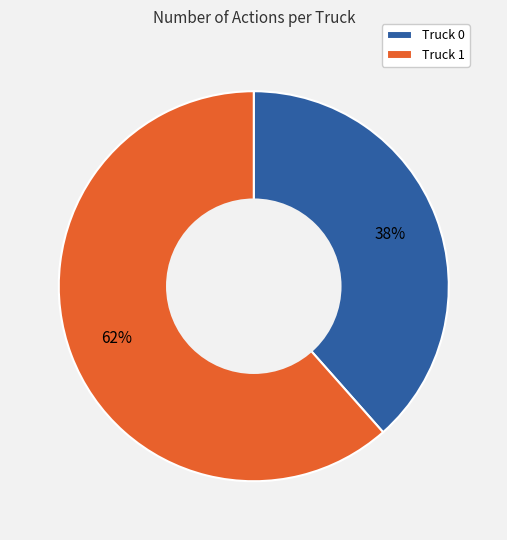

Does Truck 0 account for over 50% of the chart?

No